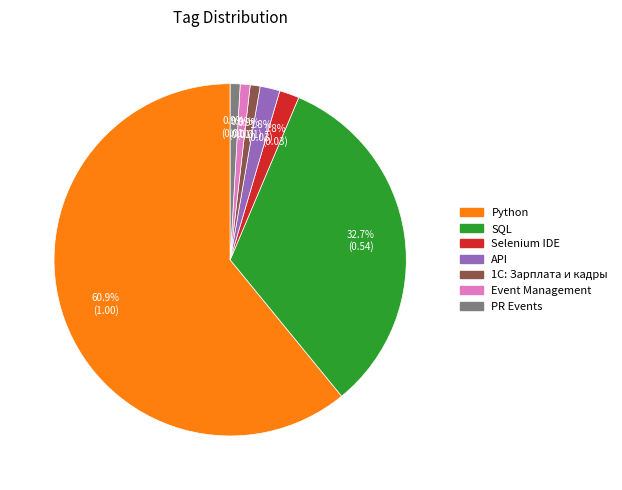

Does Event Management account for over 50% of the chart?

No